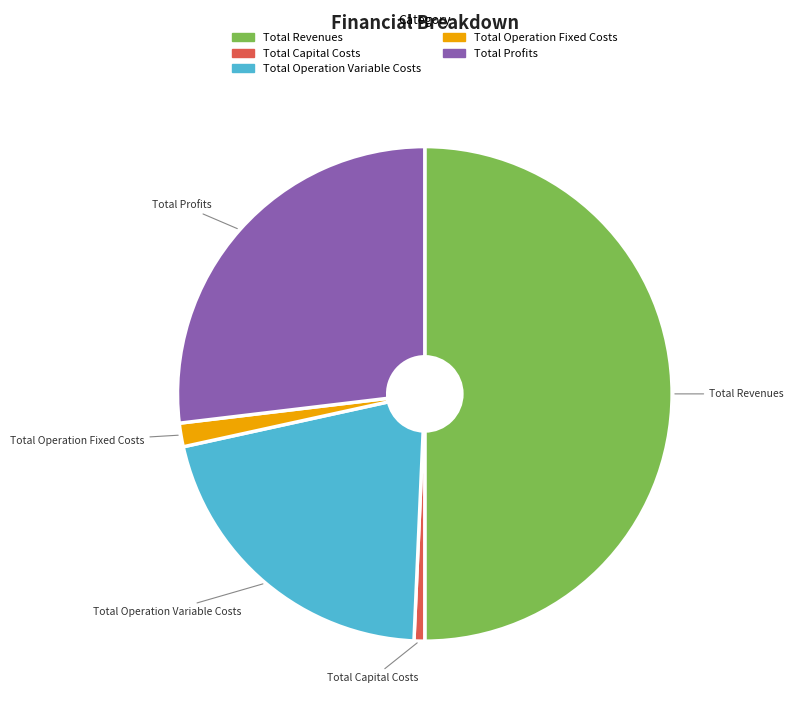

How many slices are in this pie chart?

5